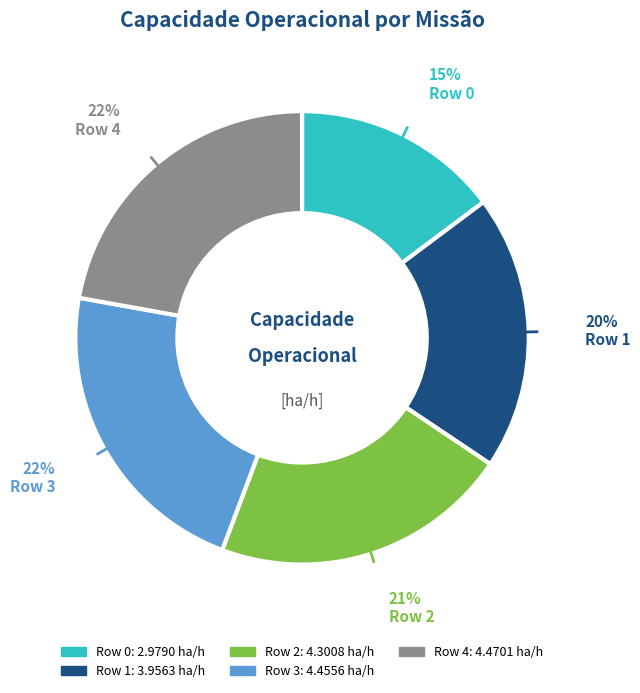

To the nearest percent, what is the difference between the largest and smallest slice percentages?

7%